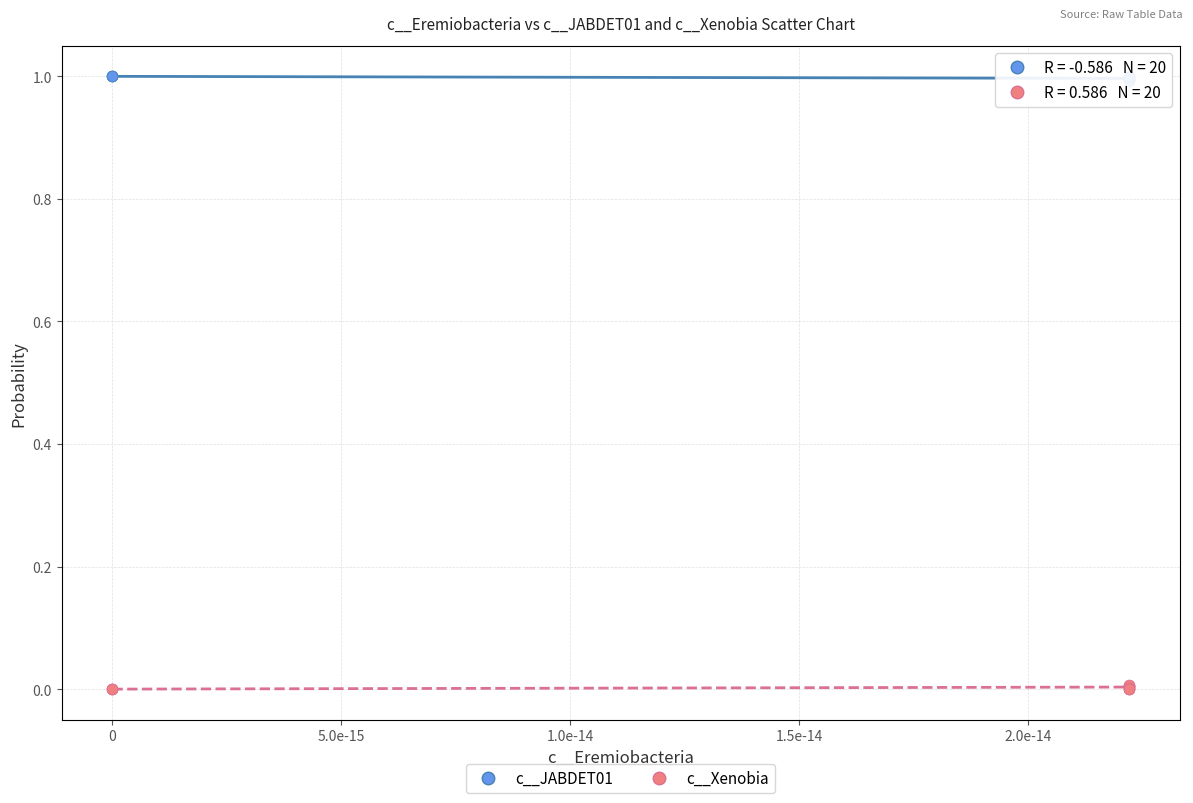

Which series contains the lowest Y value?

c__Xenobia